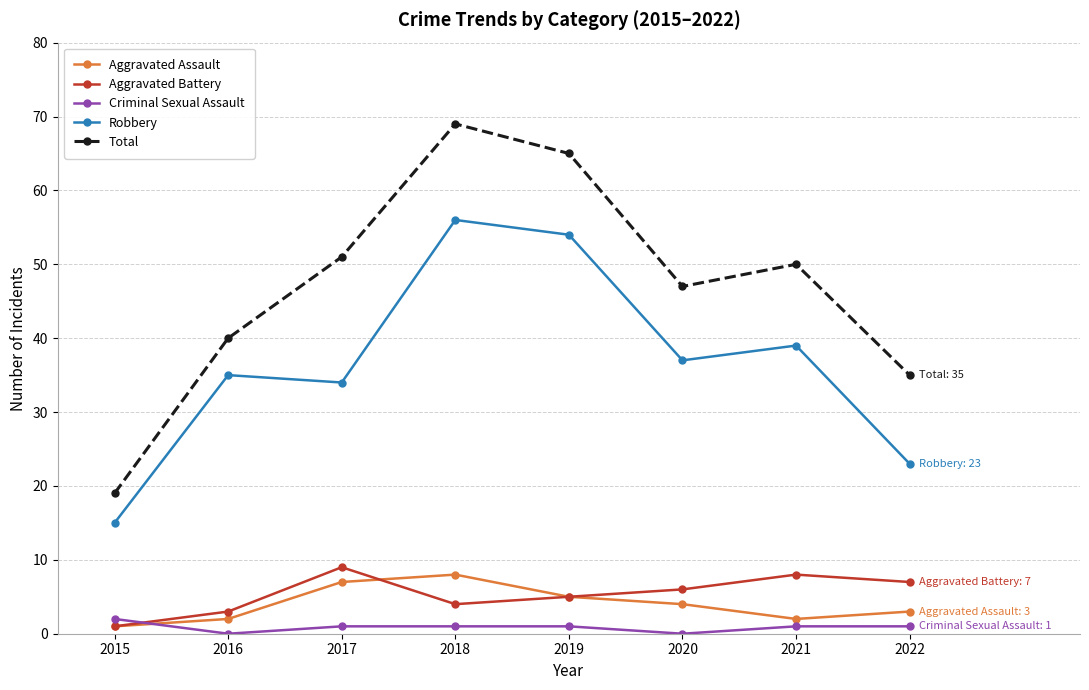

At which label is Robbery closest to 35?

2016